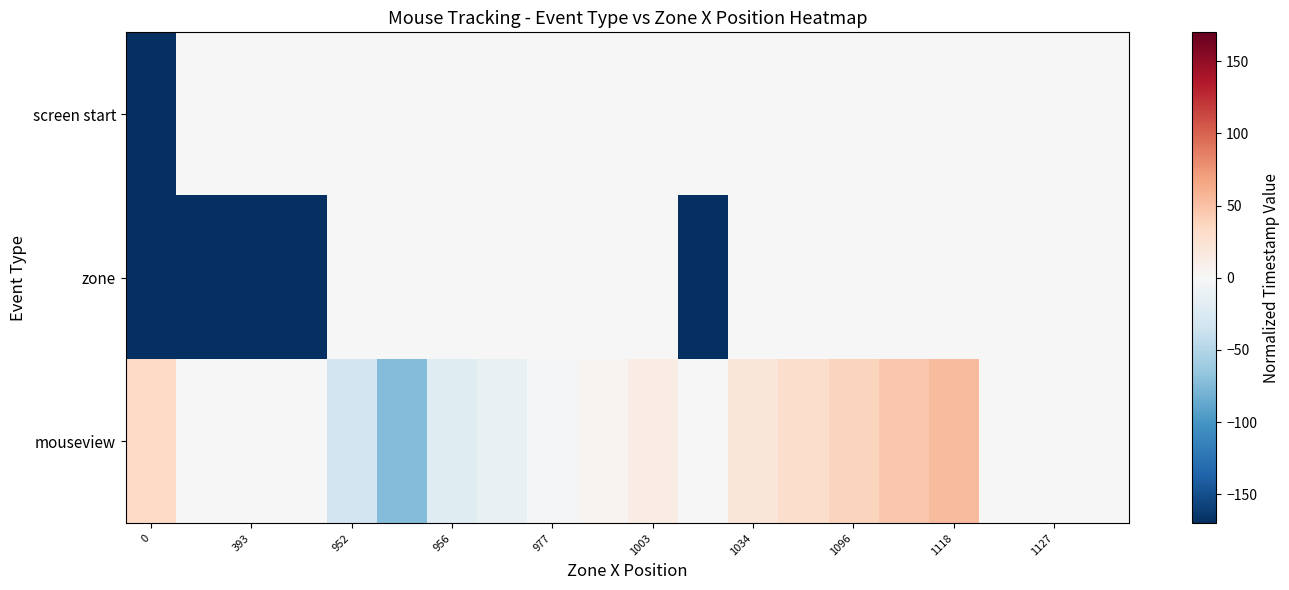

What is the greatest value displayed?

54.0